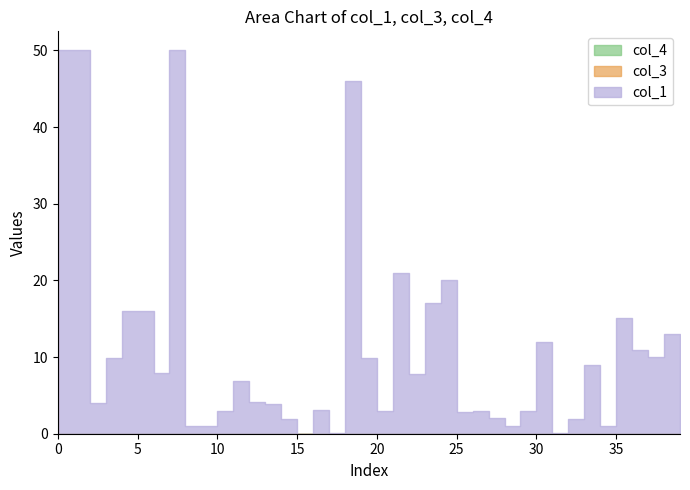

Is it true that col_4 equals 0.0 at 9?

True